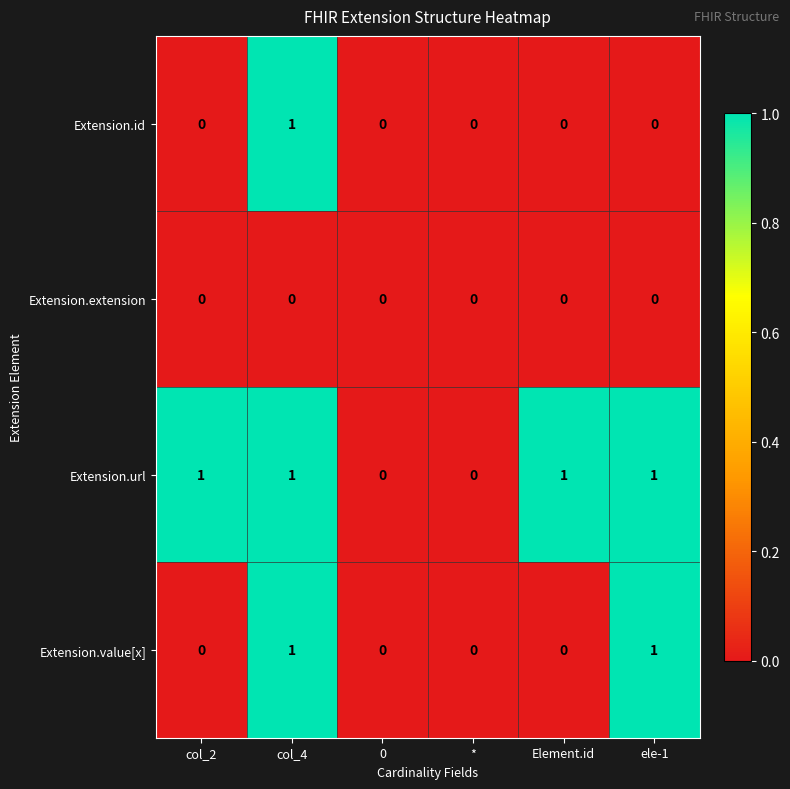

Is it true that Extension.extension equals 0 at ele-1?

True